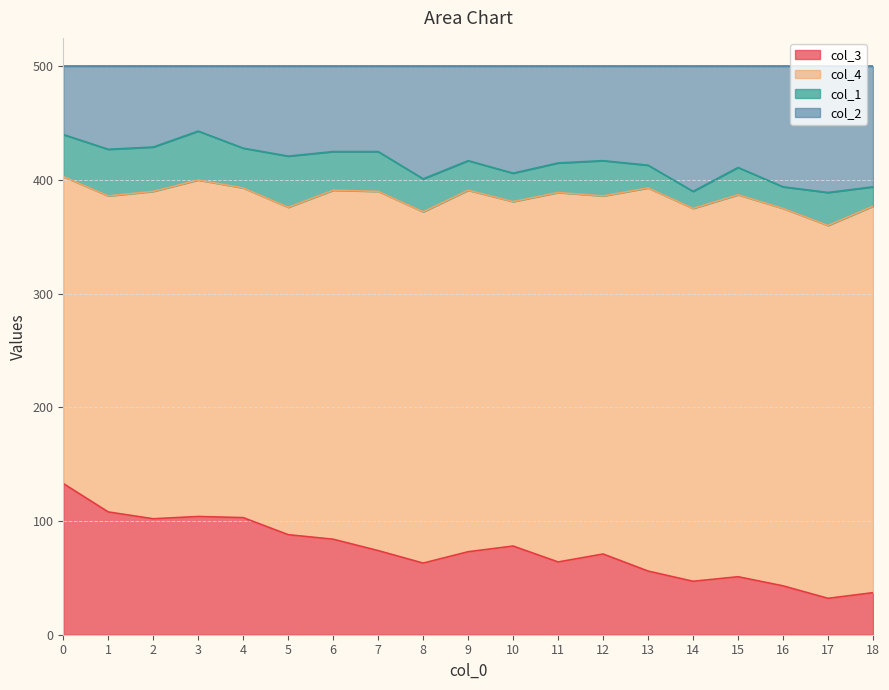

Which has a higher value, 10 or 18?

10